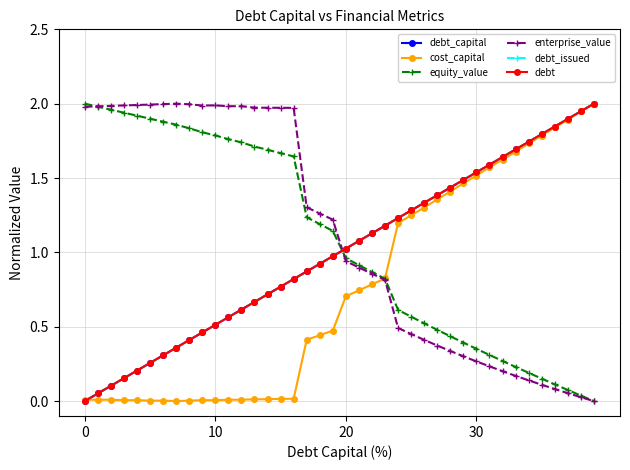

What is the average value of the debt series?

1.0